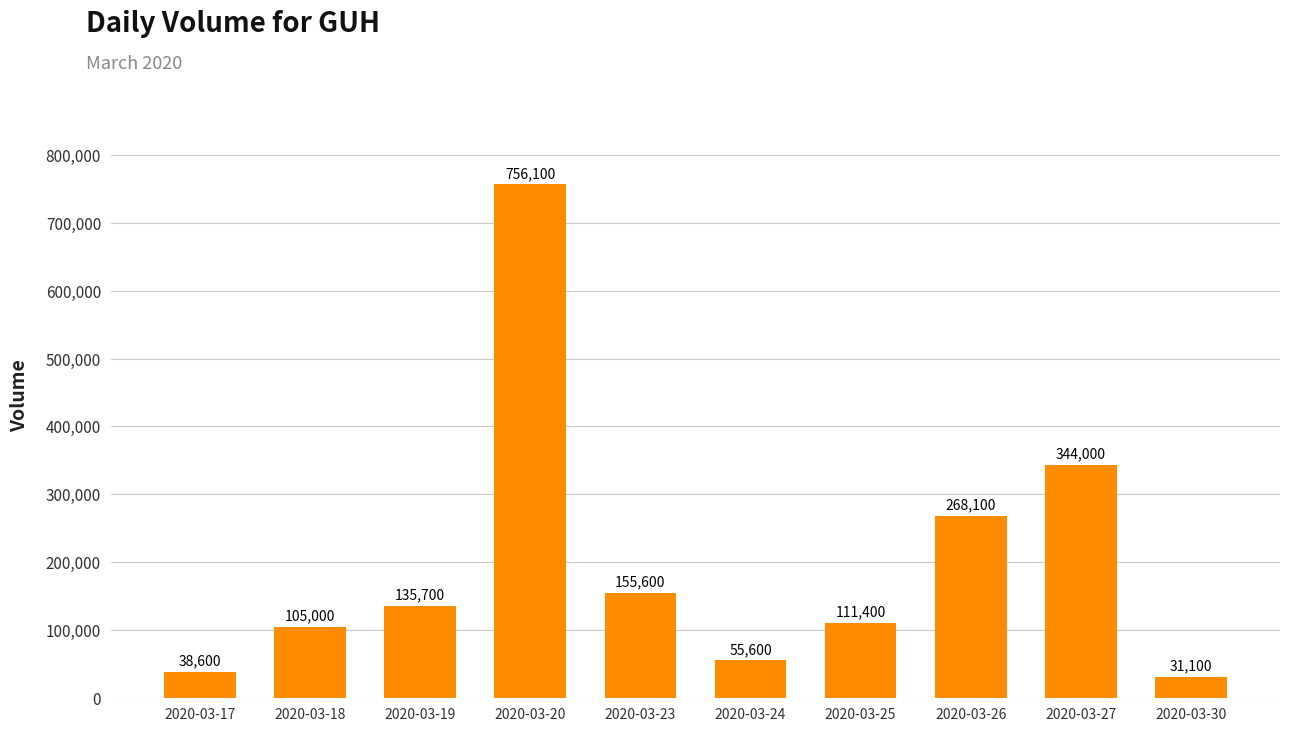

Does the chart contain stacked bars?

No